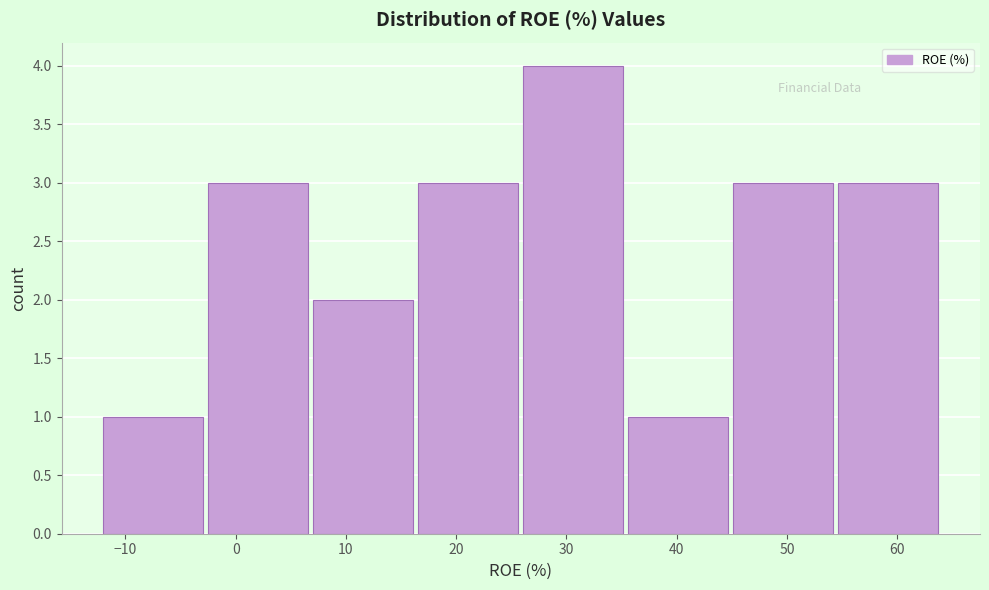

Which range on the x-axis has the tallest bar?

26 to 36